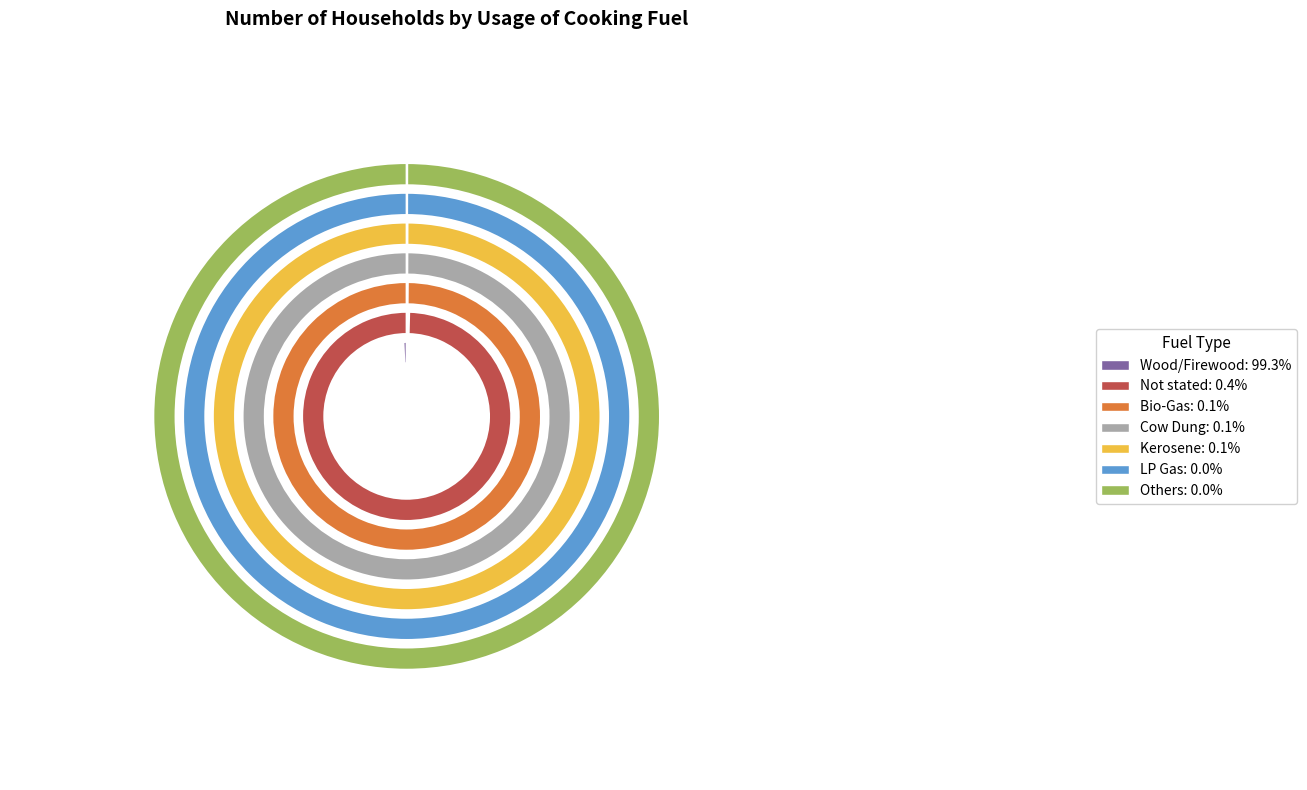

Does any single category account for the majority?

Yes